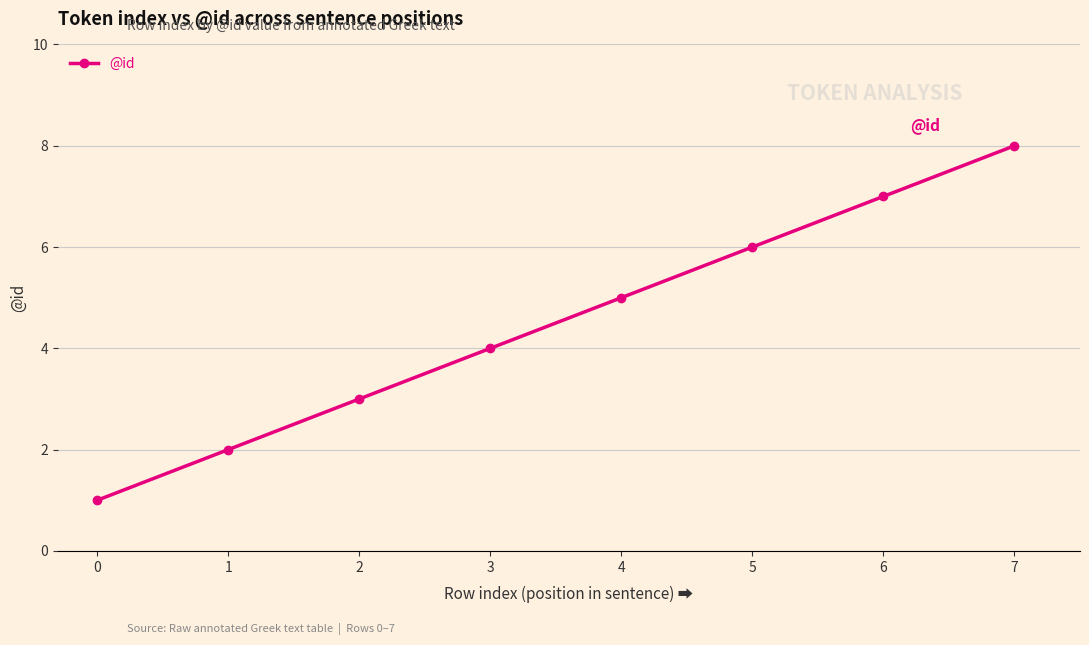

What is the sum of all values?

36